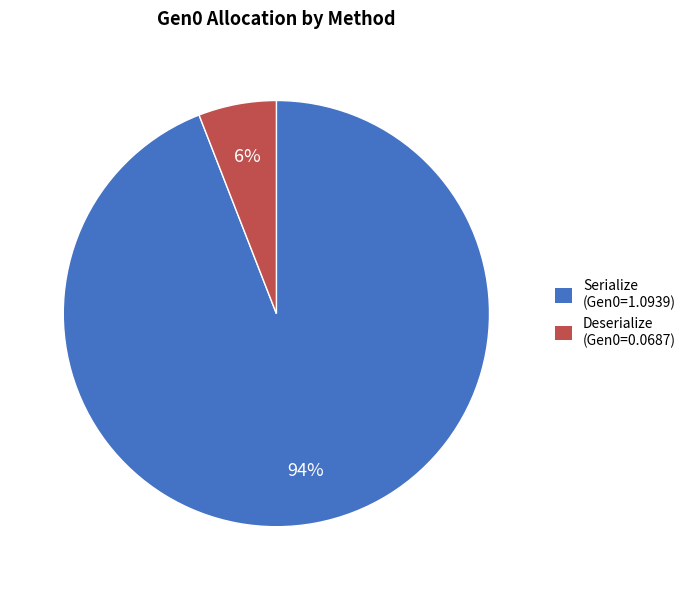

Which slice represents more than half of the pie?

Serialize